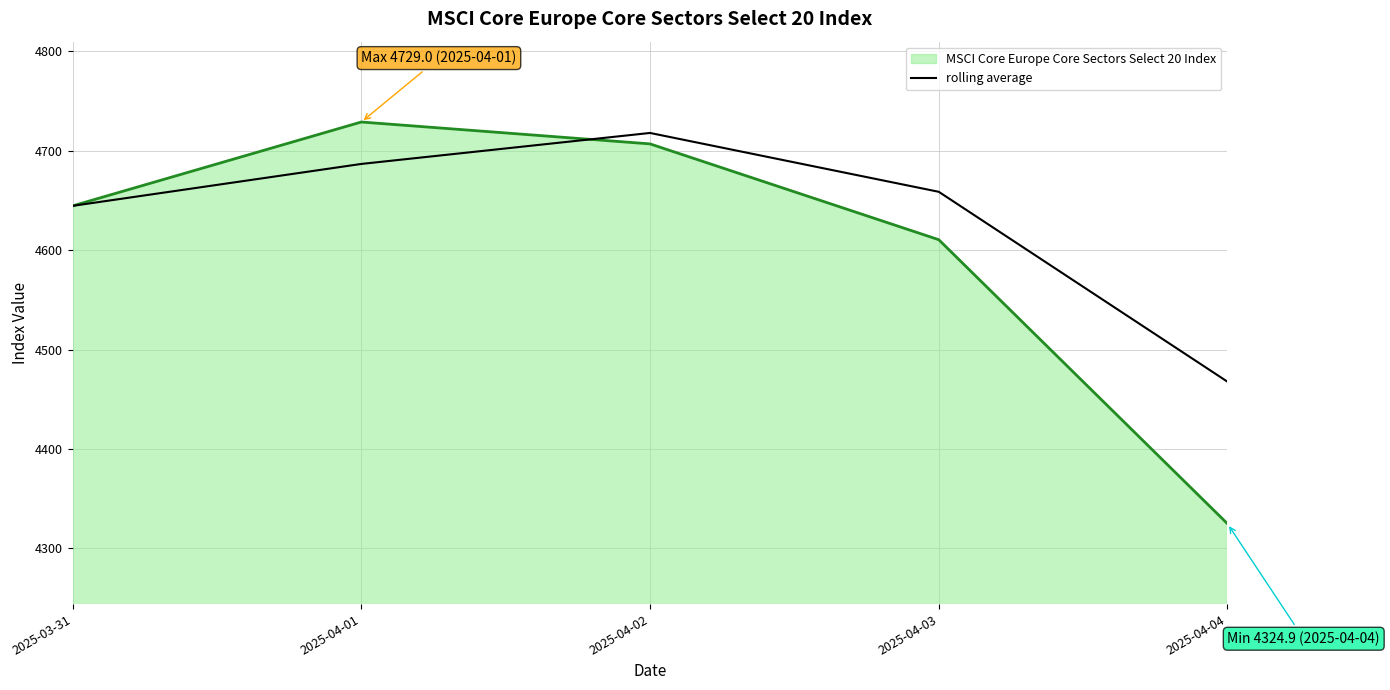

Which category has the highest value across all series?

2025-04-01